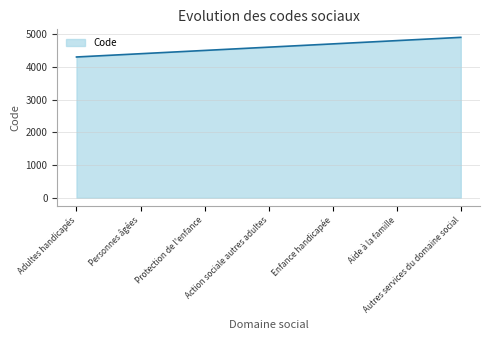

What is the approximate value at Adultes handicapés?

4300